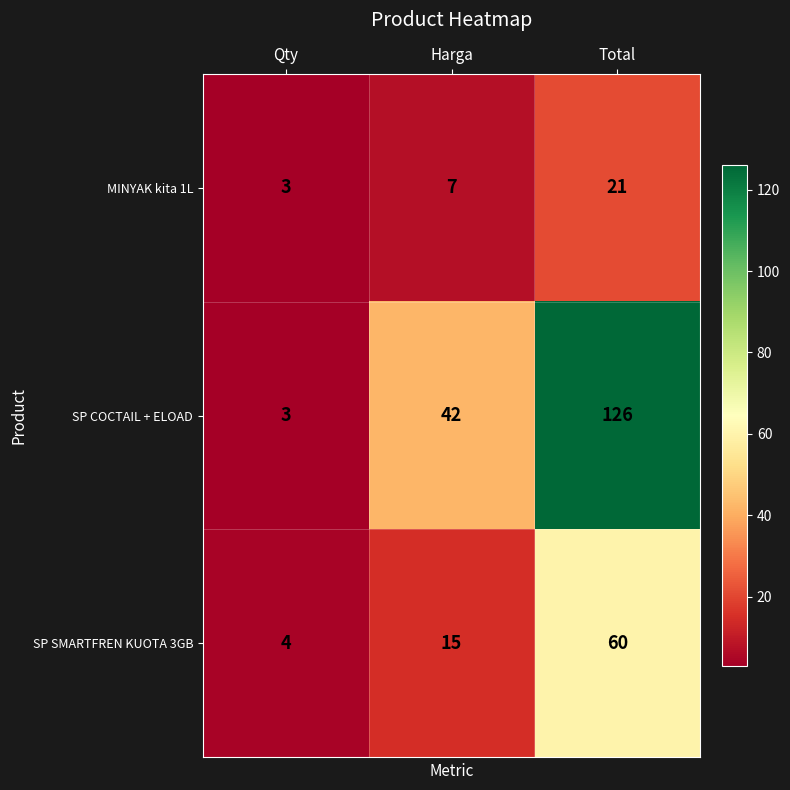

Where is MINYAK kita 1L nearest to the value 12?

Harga